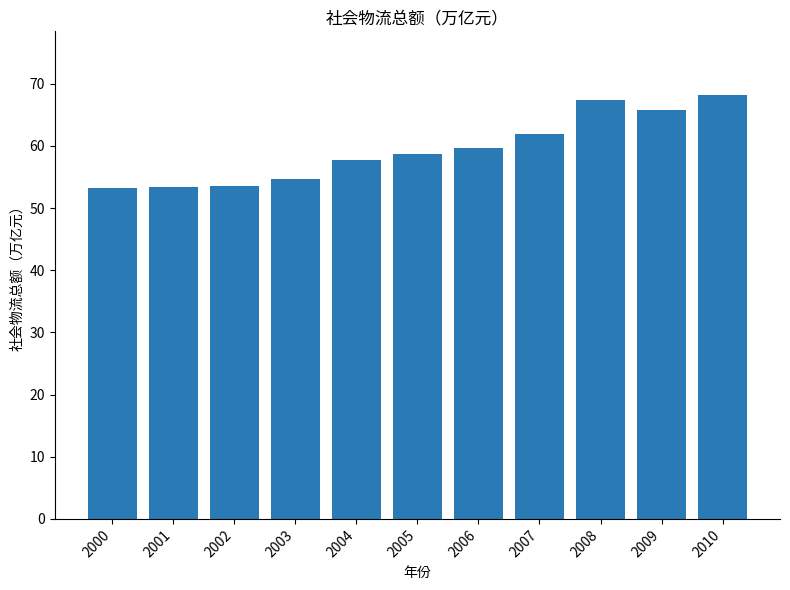

Which has a higher value, 2003 or 2002?

2003